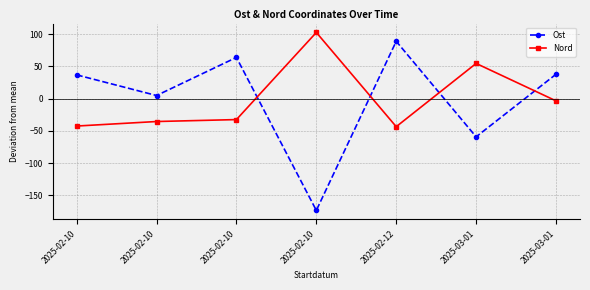

How many values in Ost are above zero?

5